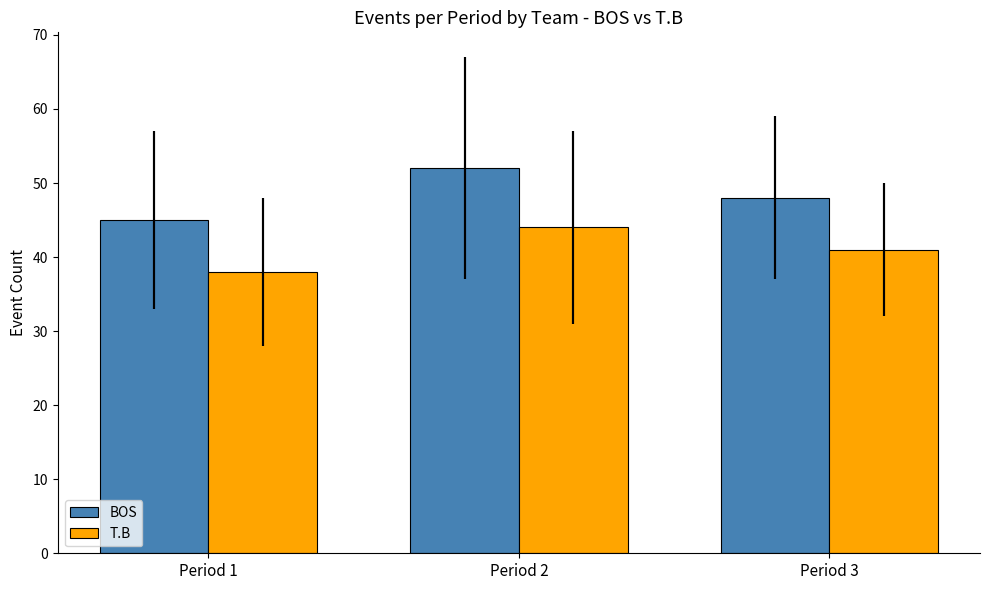

Is it true that BOS equals 70 at Period 1?

False